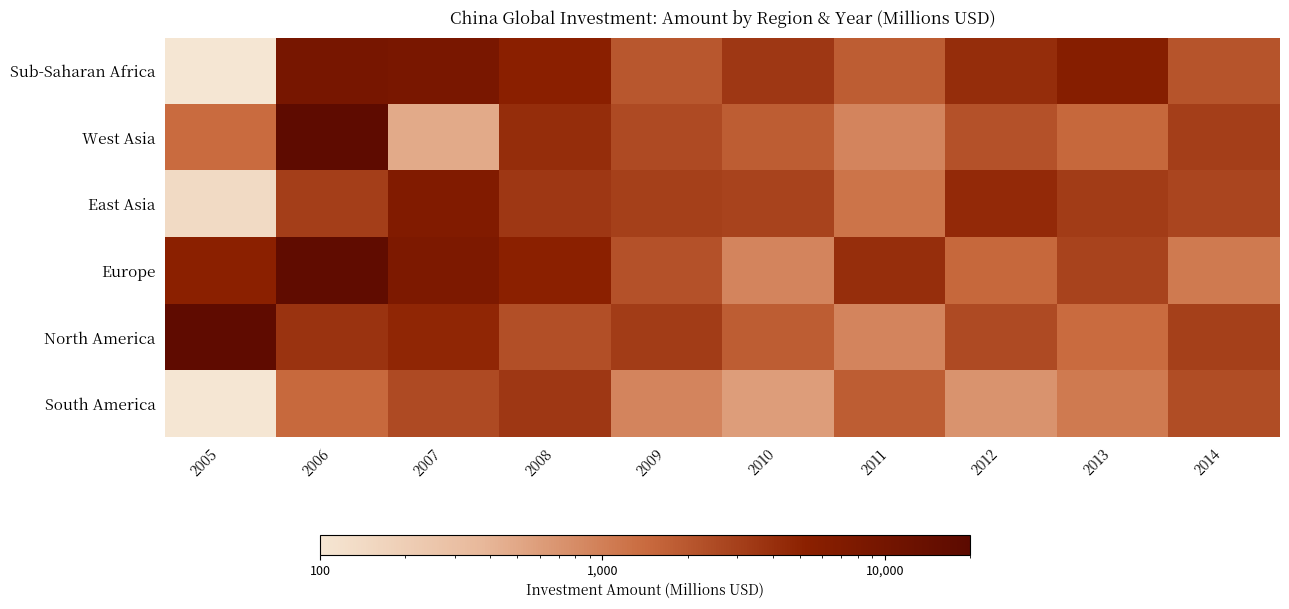

Reading left to right, extract all data points from this chart.

Sub-Saharan Africa: 2005=50	2006=9240	2007=8620	2008=5400	2009=2000	2010=3500	2011=1800	2012=4200	2013=6000	2014=2100
West Asia: 2005=1390	2006=18690	2007=480	2008=4200	2009=2500	2010=1800	2011=900	2012=2200	2013=1500	2014=3100
East Asia: 2005=140	2006=3090	2007=6850	2008=3500	2009=3000	2010=2800	2011=1200	2012=4500	2013=3200	2014=2700
Europe: 2005=5300	2006=17340	2007=7700	2008=5300	2009=2200	2010=900	2011=4100	2012=1500	2013=2800	2014=1100
North America: 2005=18000	2006=3800	2007=4740	2008=2300	2009=3200	2010=1800	2011=900	2012=2500	2013=1400	2014=3000
South America: 2005=50	2006=1450	2007=2500	2008=3500	2009=900	2010=600	2011=1800	2012=700	2013=1100	2014=2400